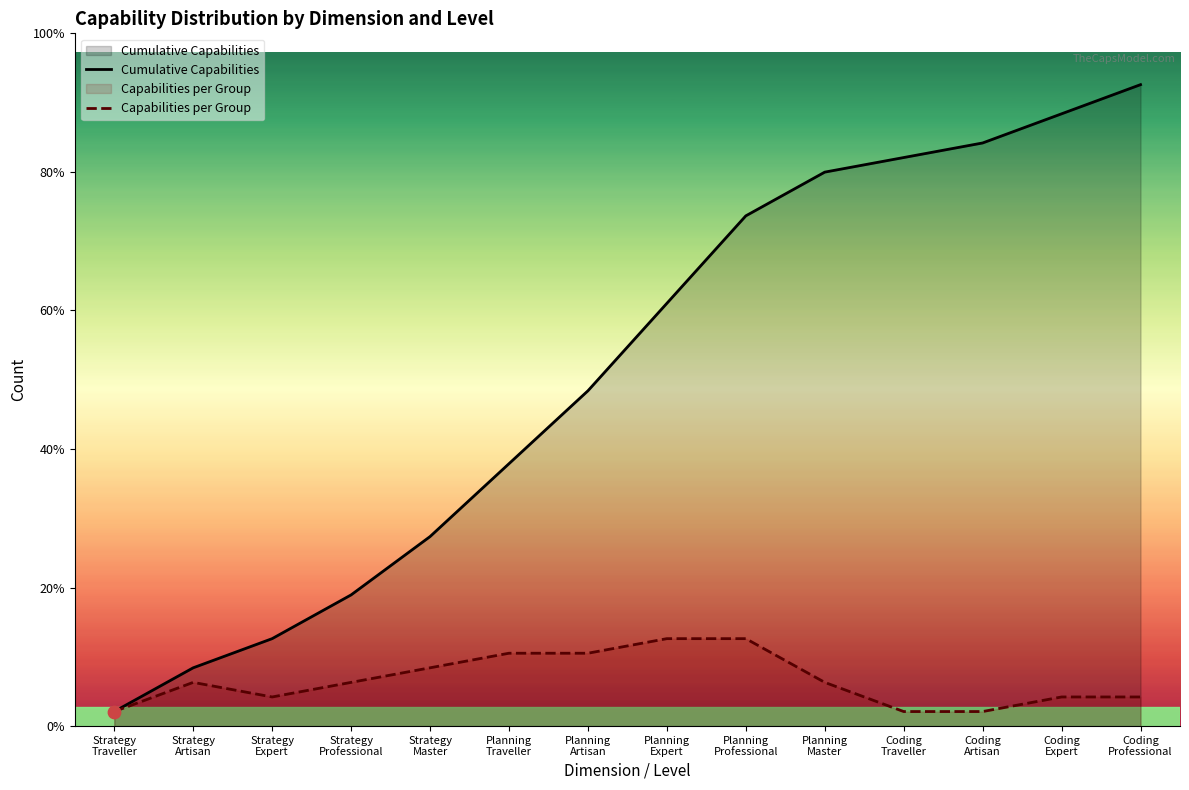

Which series has the largest total across all categories?

Cumulative Capabilities